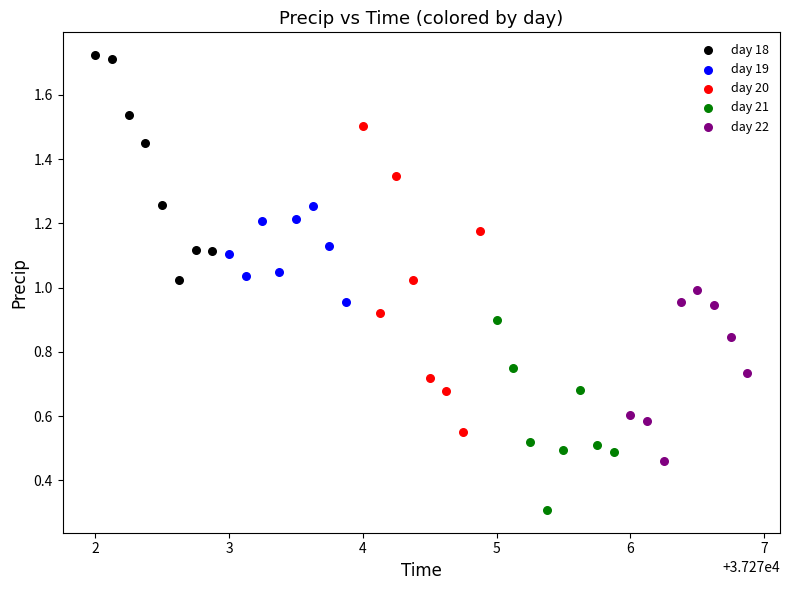

Which series reaches the minimum Y coordinate?

day 21